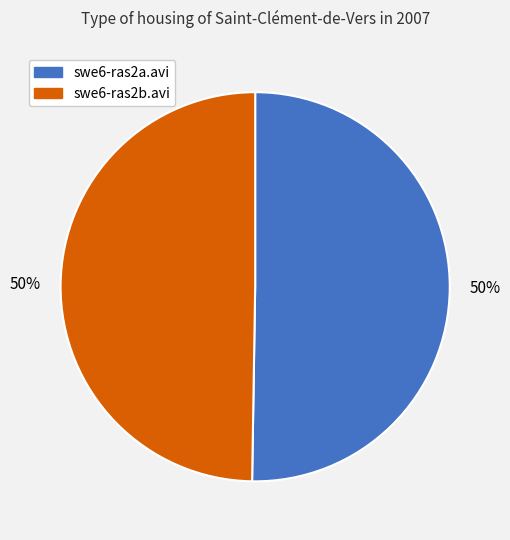

To the nearest percent, what is the combined percentage of swe6-ras2b.avi and swe6-ras2a.avi?

100%